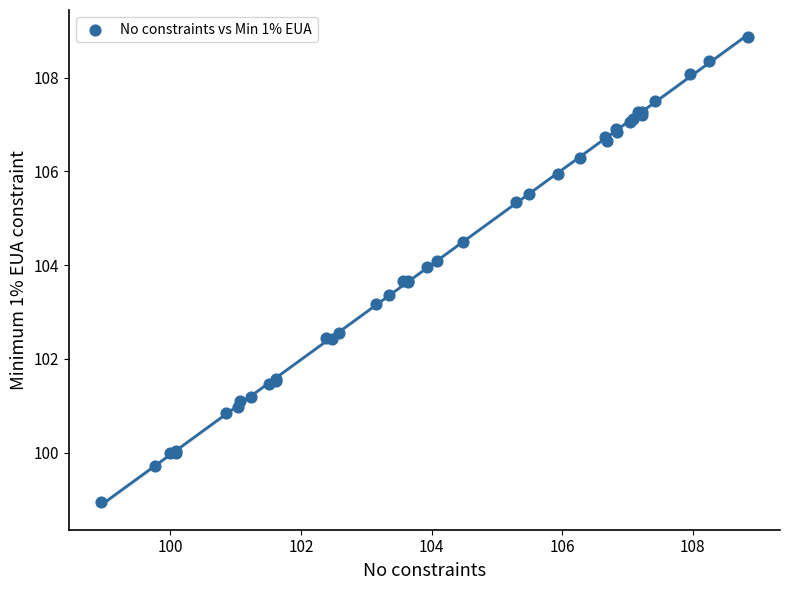

What Y value in the scatter plot is closest to 103?

103.2